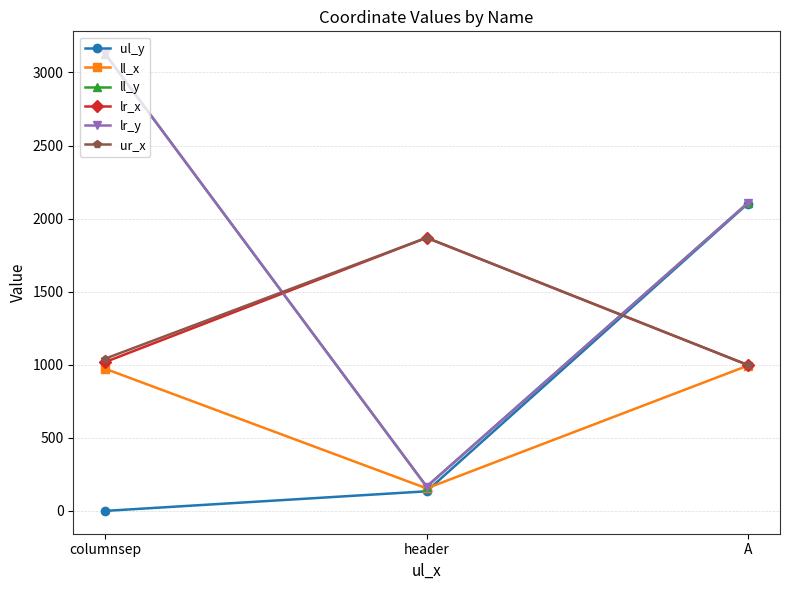

Is this an area chart (filled region under the line)?

No